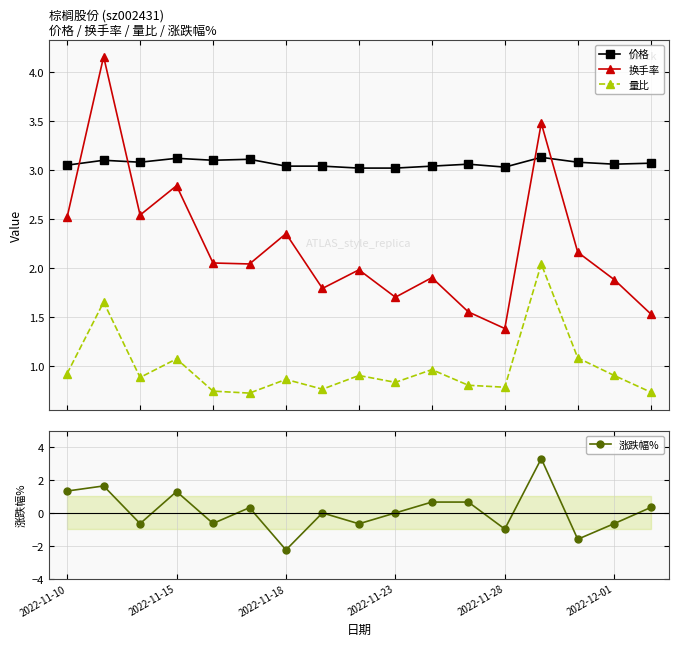

The 涨跌幅% series shows 1.8 at 7. True or false?

False